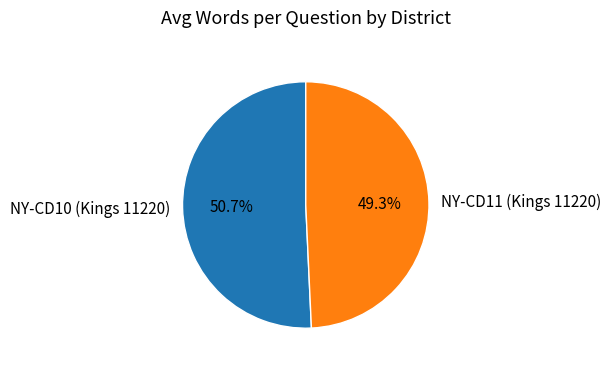

What is the ratio of the value at NY-CD10 (Kings 11220) to the value at NY-CD11 (Kings 11220)?

1.0